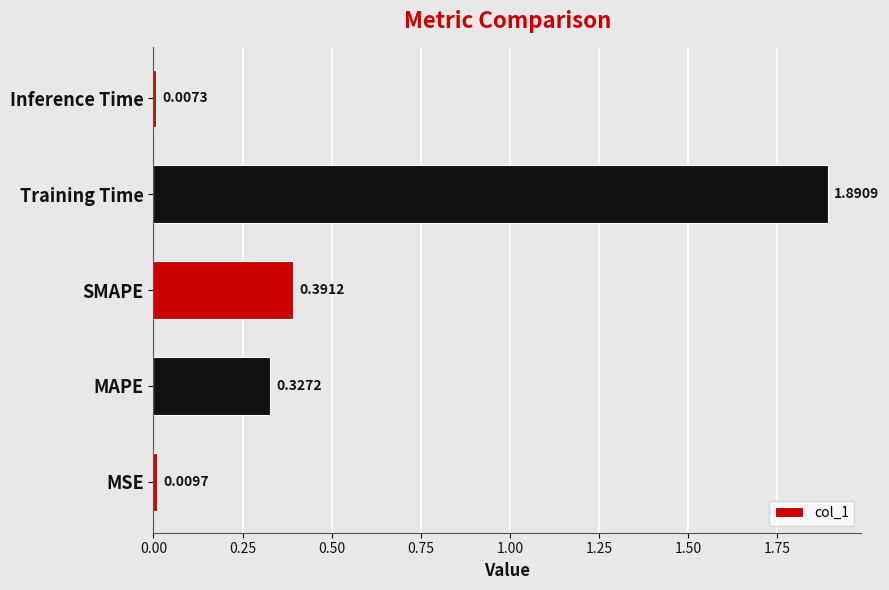

How many bars are there in total?

5